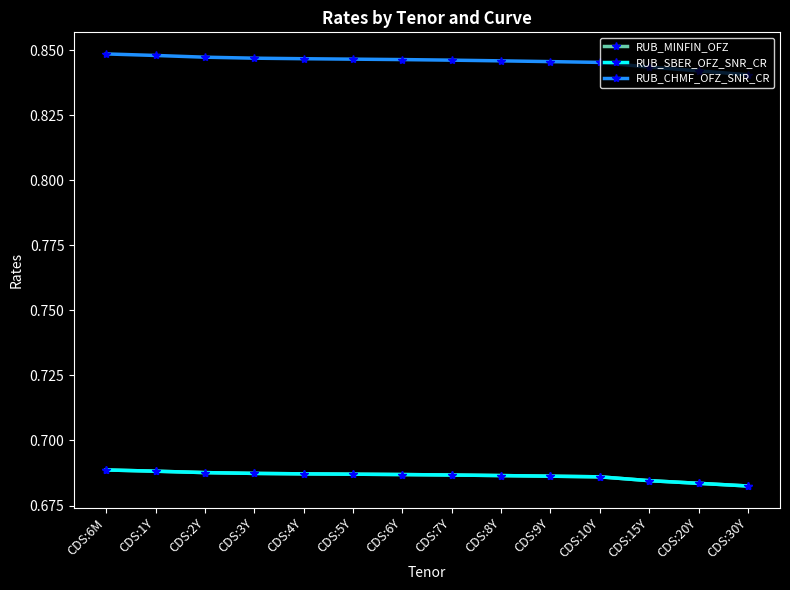

Which series has the widest spread of values?

RUB_CHMF_OFZ_SNR_CR